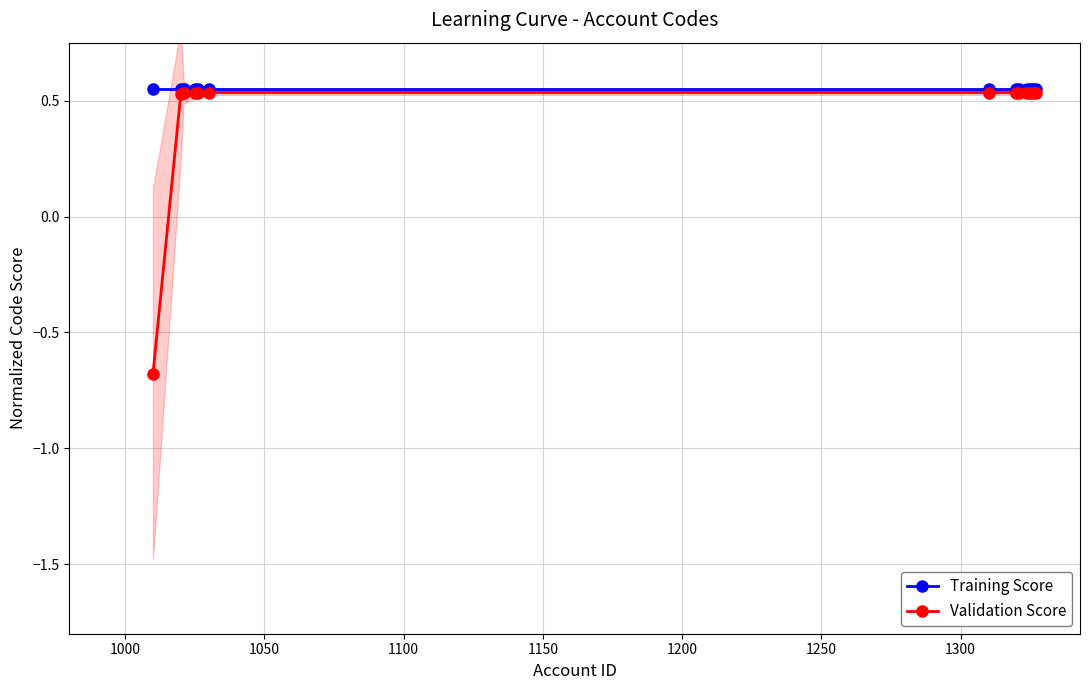

Is it true that Validation Score equals 0.9 at 9?

False